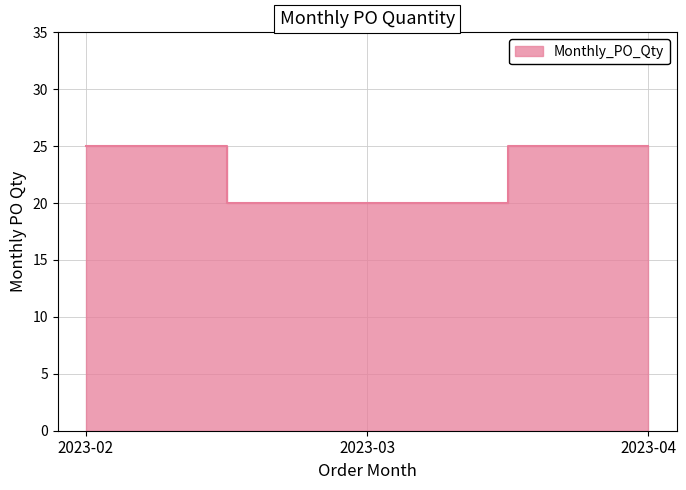

What value does the data have at 2023-03?

20